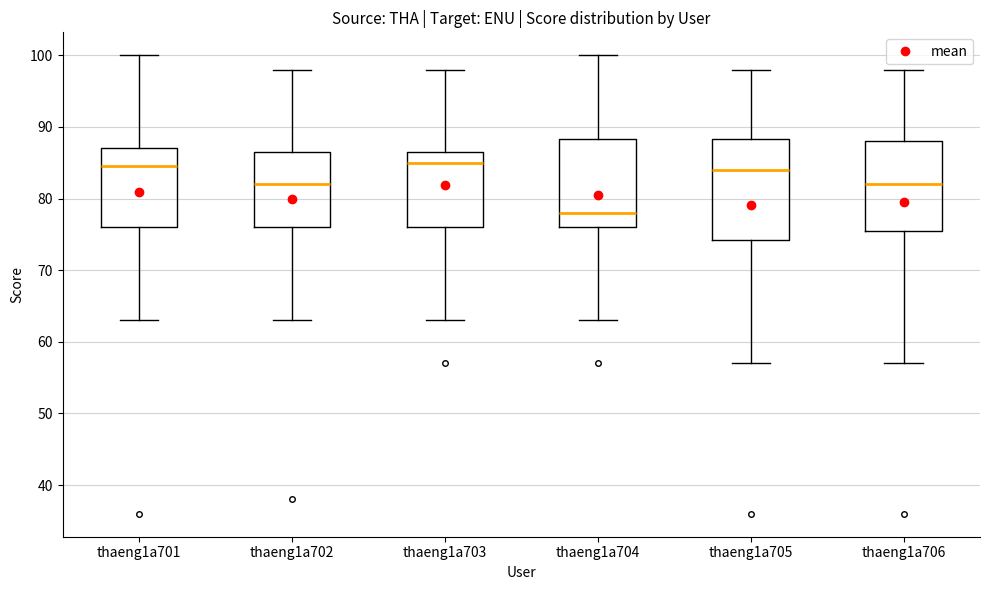

Where does the median line of the box for thaeng1a702 sit on the y-axis? The values are not printed on the chart, so give them approximately, as read against the axis.

82